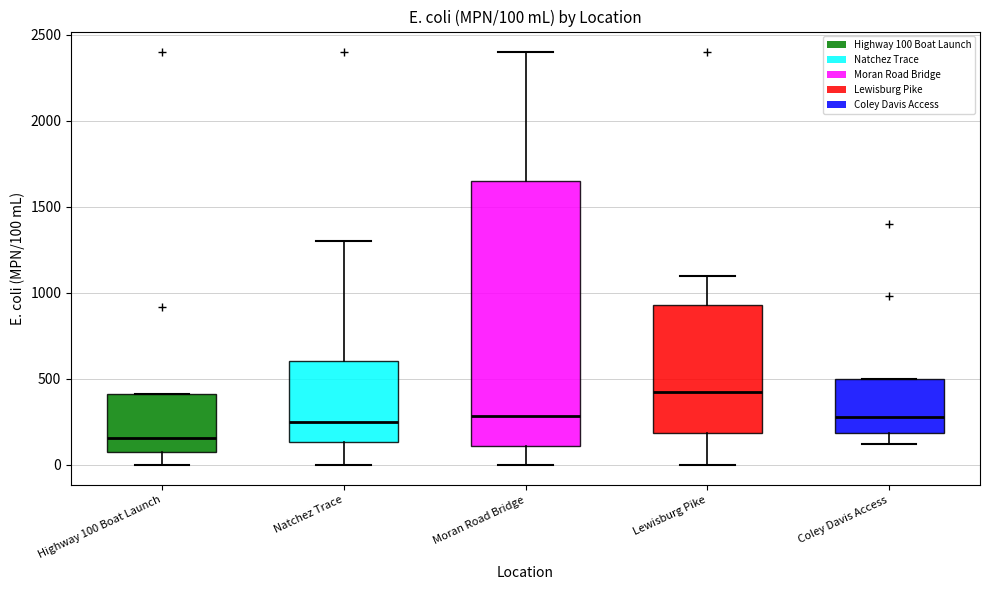

Which box has the lowest median line?

Highway 100 Boat Launch